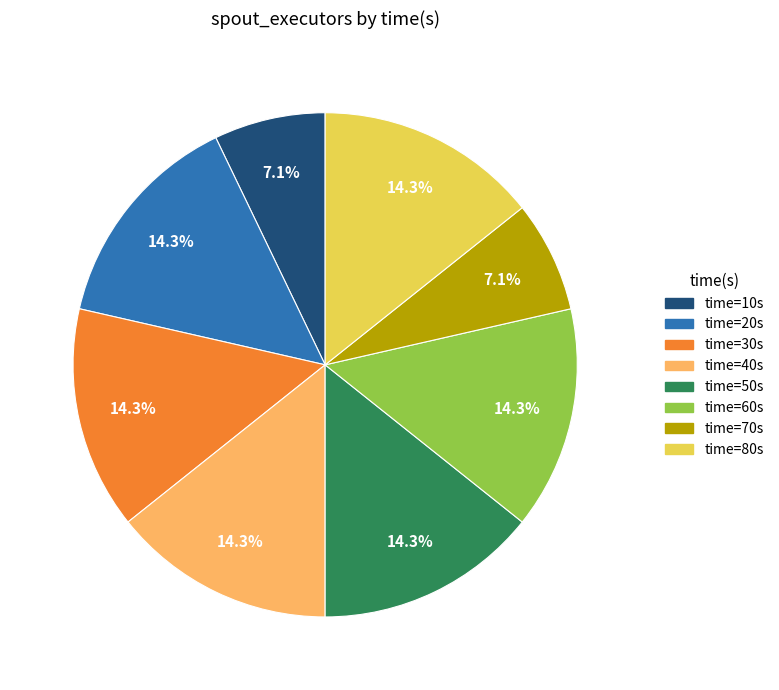

Is there any slice that represents more than half of the pie?

No